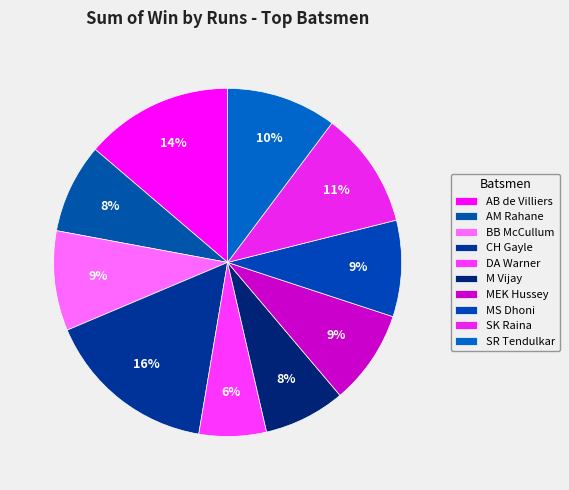

Is it true that DA Warner is 6% of the pie?

True